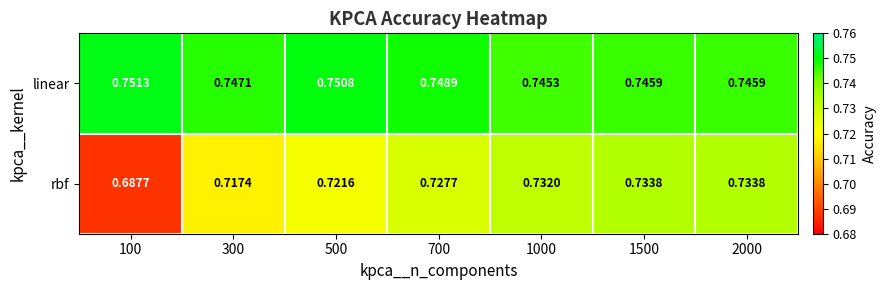

At 100, list the series in order from largest to smallest.

linear, rbf